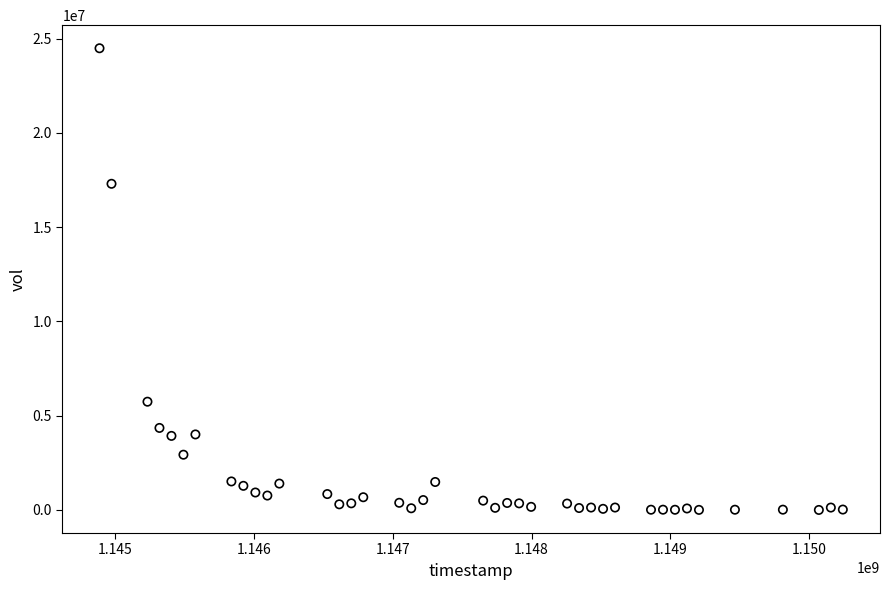

What Y value in the scatter plot is closest to 12245994?

17300691